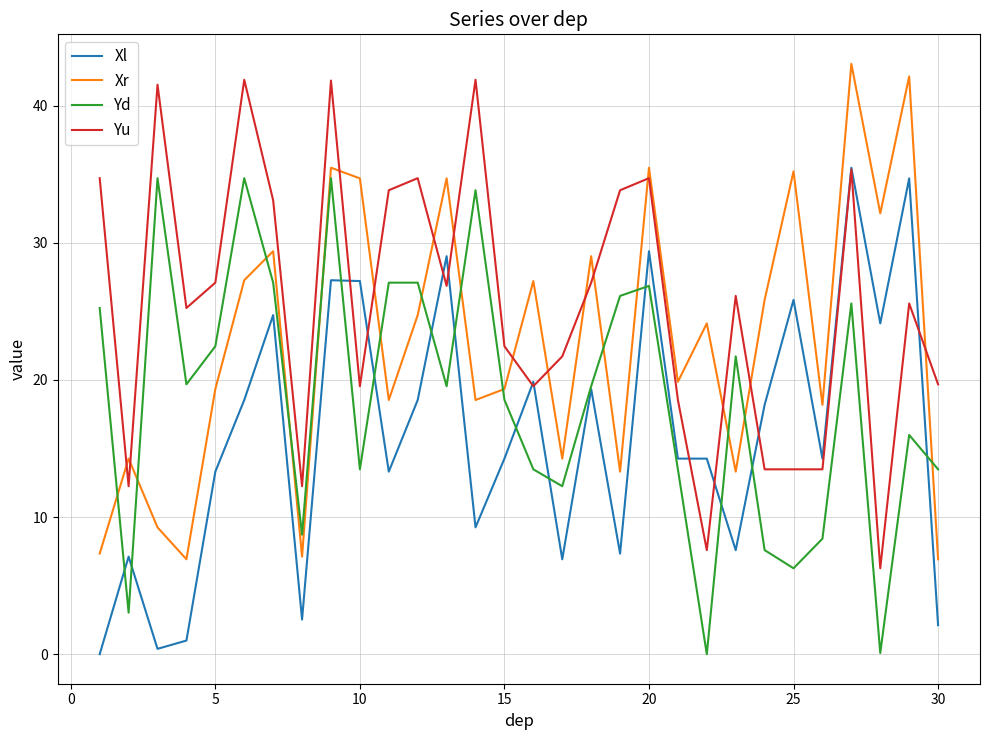

Count the number of categories in the chart.

30